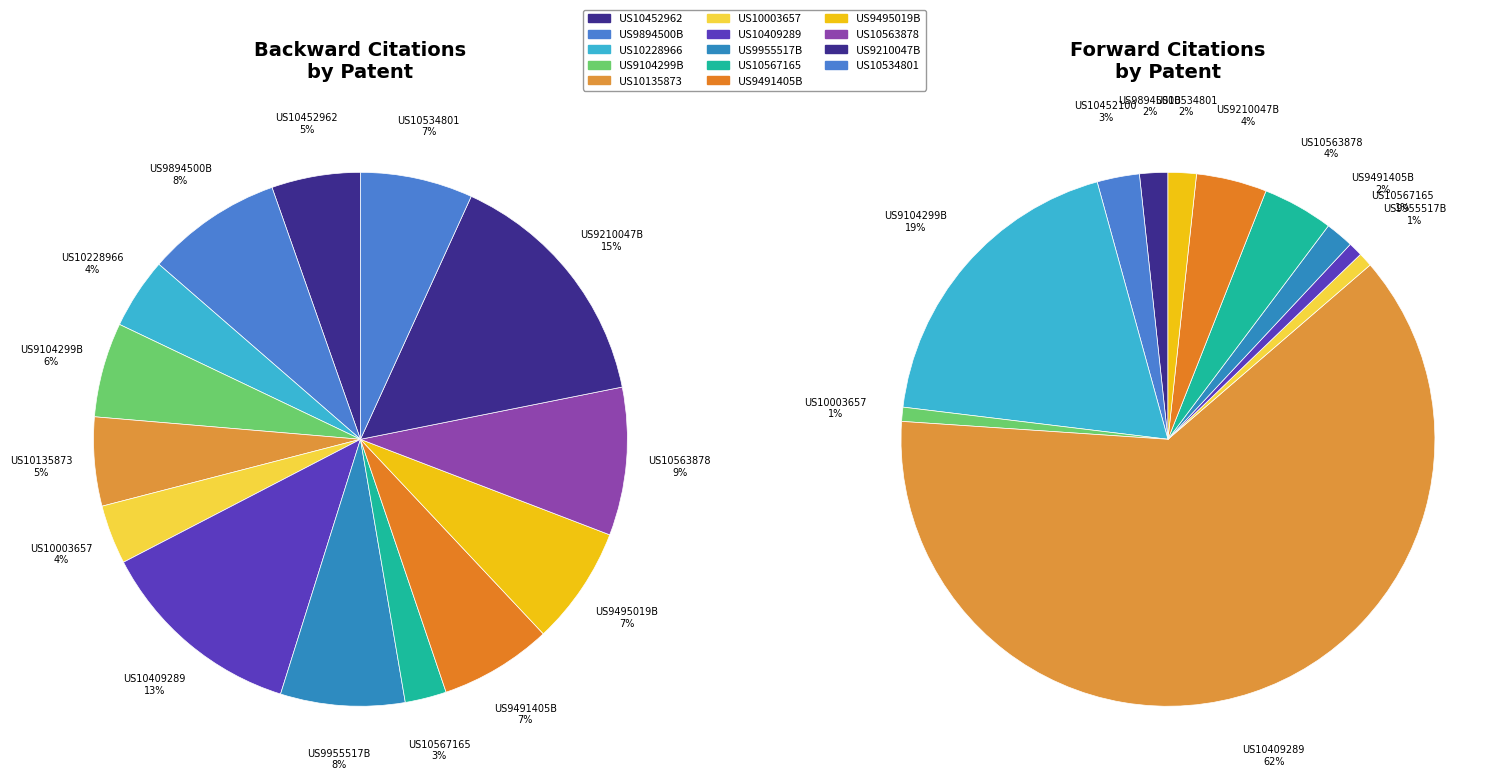

What portion of the pie excludes US10534801B2?

93.2%